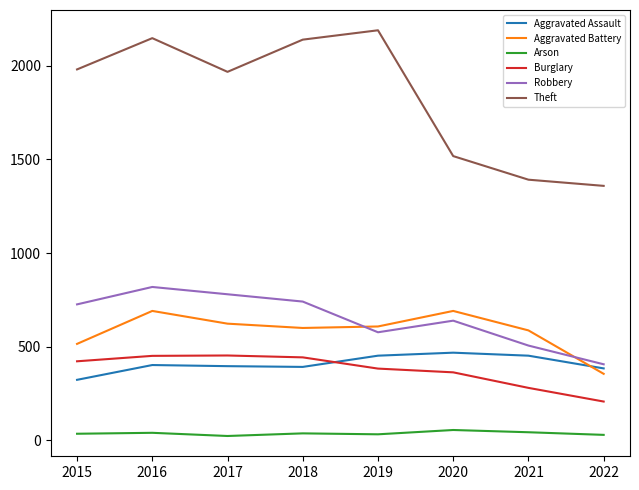

What is the minimum value for Aggravated Battery?

355